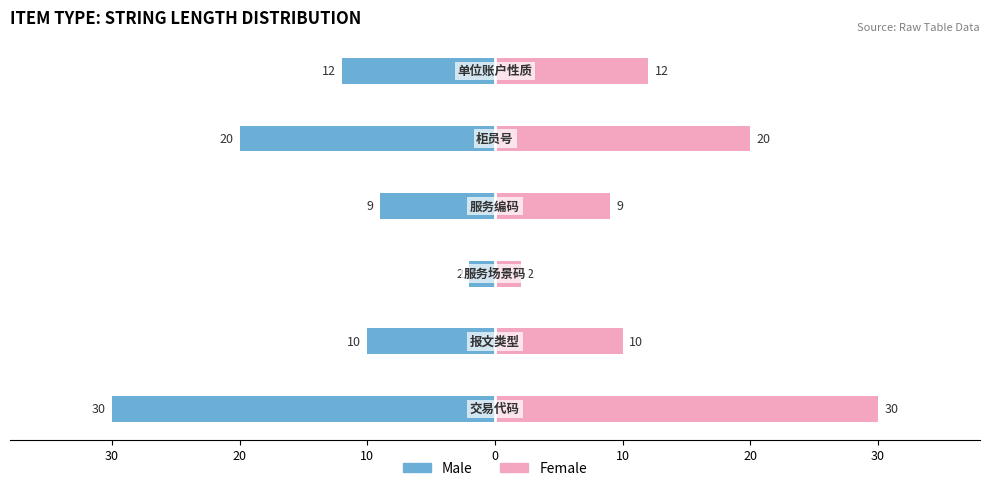

Reading left to right, transcribe all the data shown in this chart.

Male: -30	-10	-2	-9	-20	-12
Female: 30	10	2	9	20	12